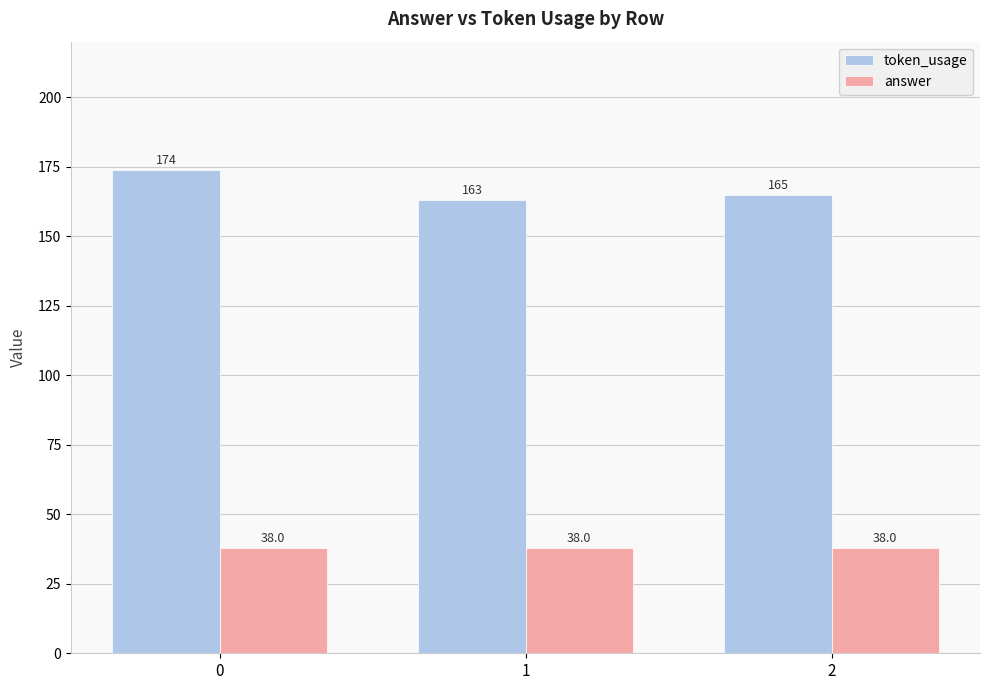

What is the difference between the maximum and second lowest values in the token_usage series?

9